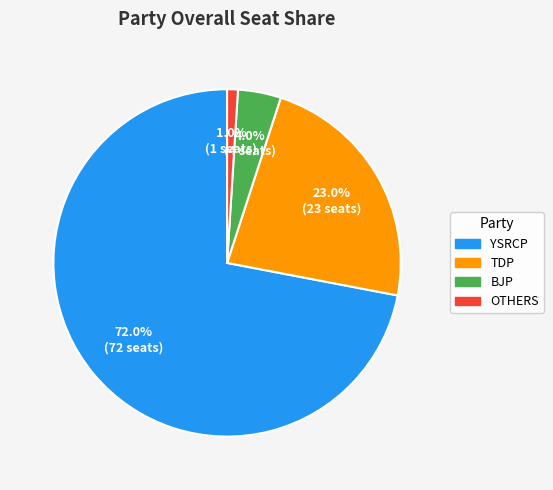

Does any single category account for the majority?

Yes